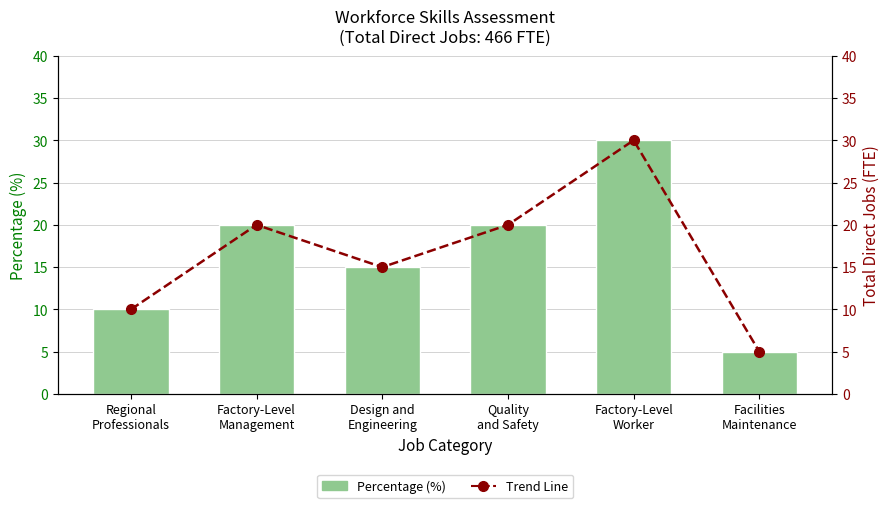

Rank the categories by value from lowest to highest.

Facilities
Maintenance, Regional
Professionals, Design and
Engineering, Factory-Level
Management, Quality
and Safety, Factory-Level
Worker